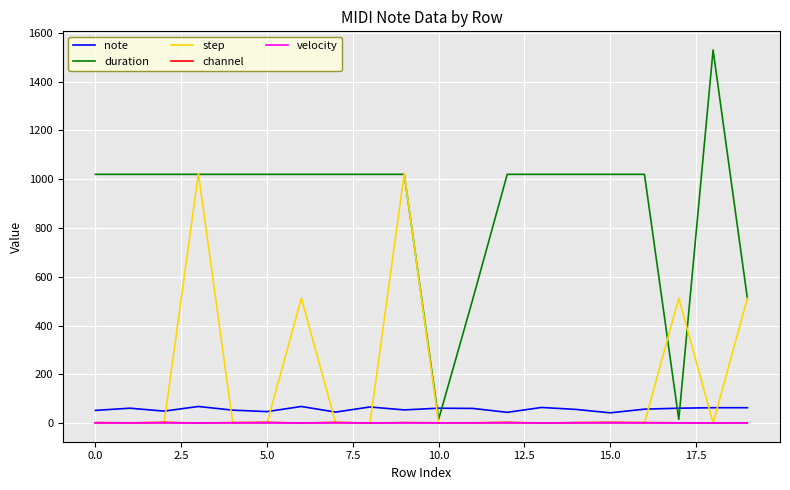

What is the maximum value shown in the chart?

1530